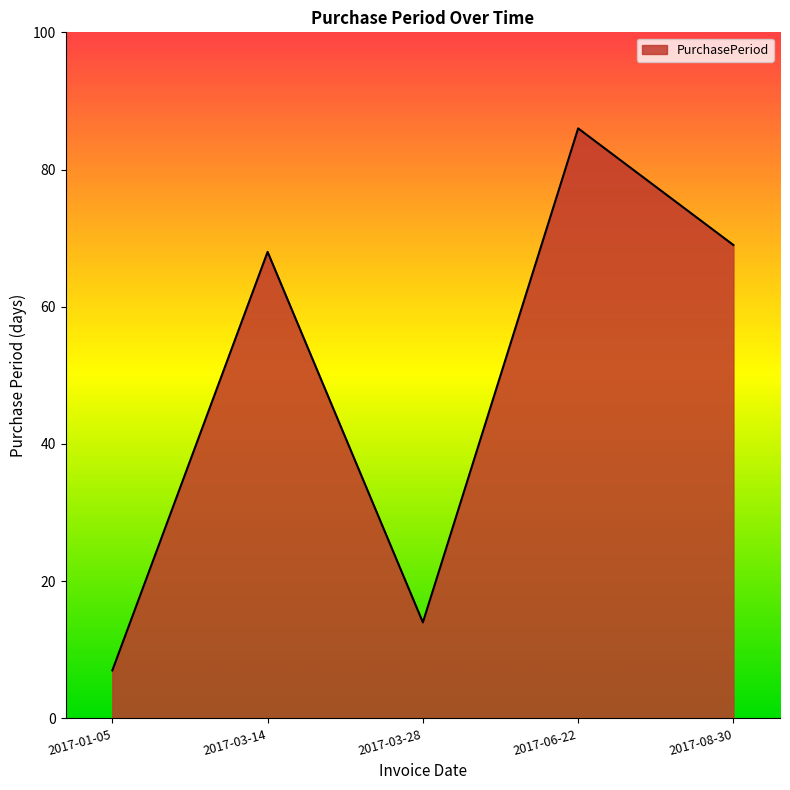

Reading left to right, transcribe all the data shown in this chart.

2017-01-05=7	2017-03-14=68	2017-03-28=14	2017-06-22=86	2017-08-30=69